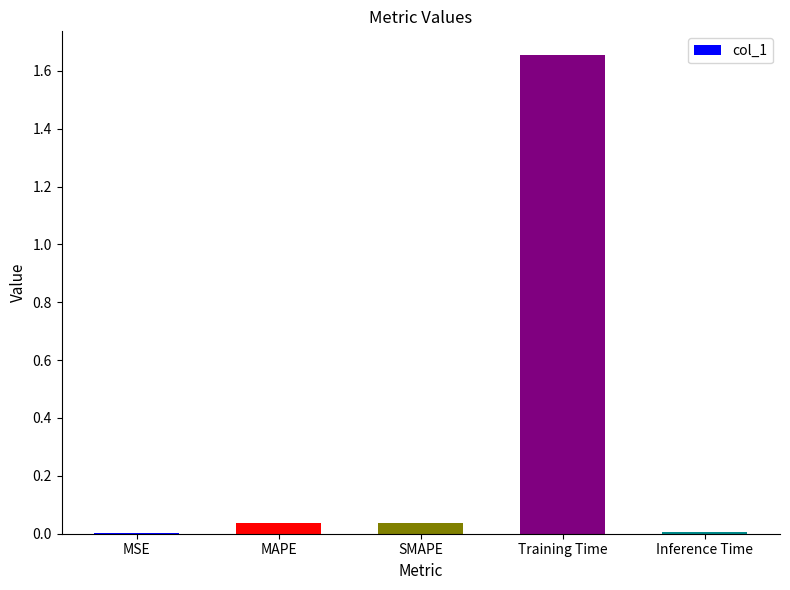

The chart shows a value of 0.0 at Inference Time. True or false?

True